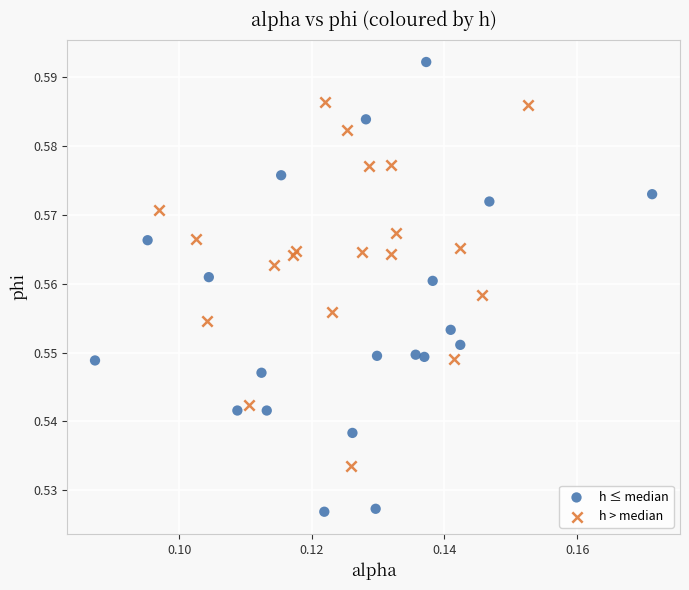

Which series has the largest Y range (max minus min)?

h ≤ median